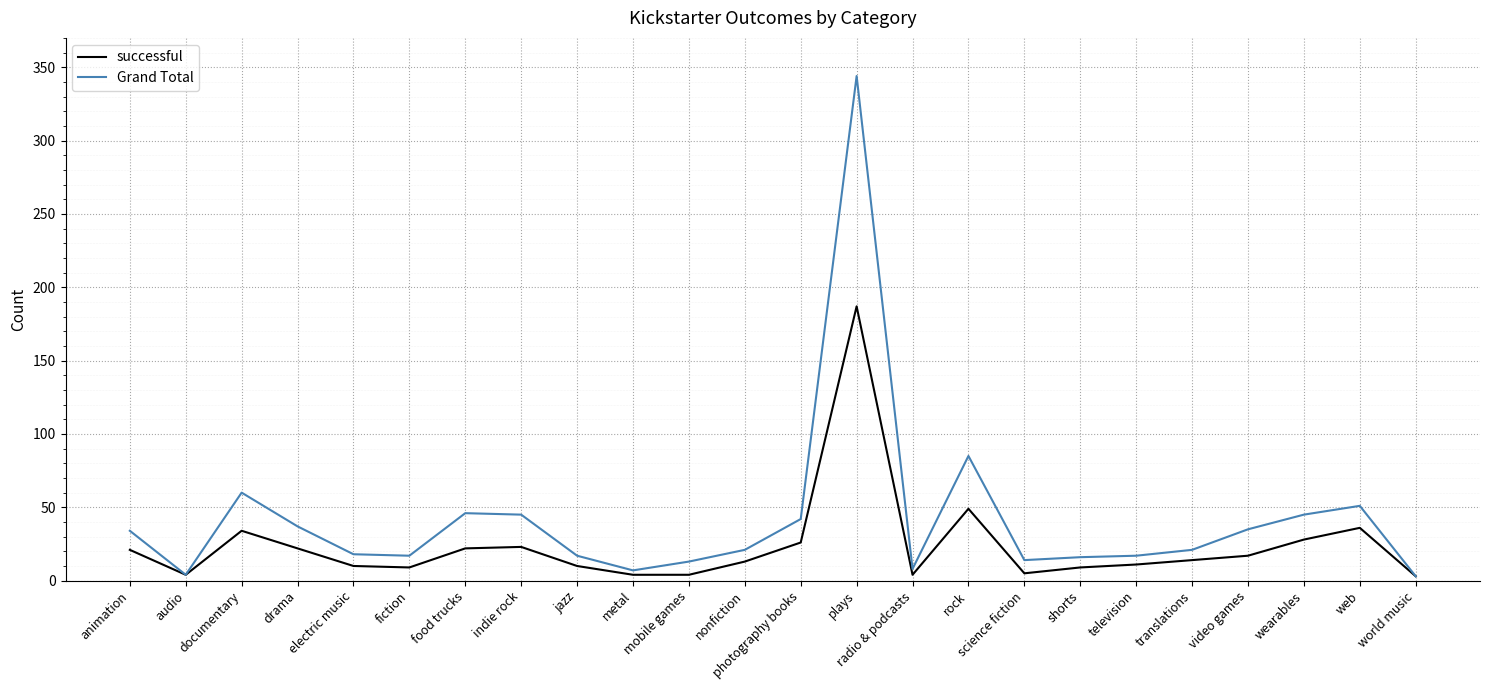

True or false: successful has more than 2 interior local peaks.

True